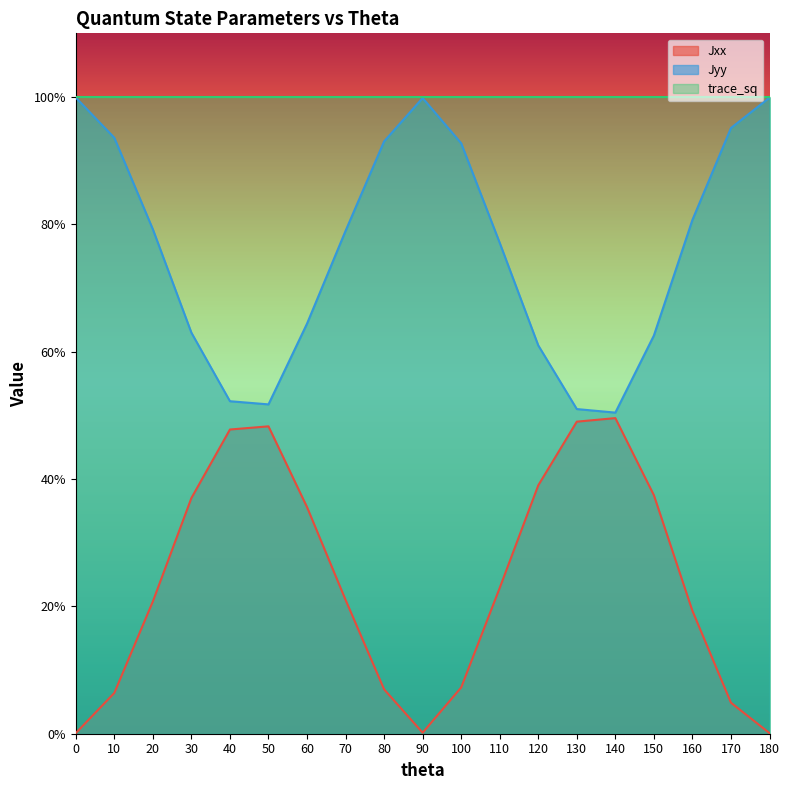

Which series changed the most between 0 and 40?

Jxx